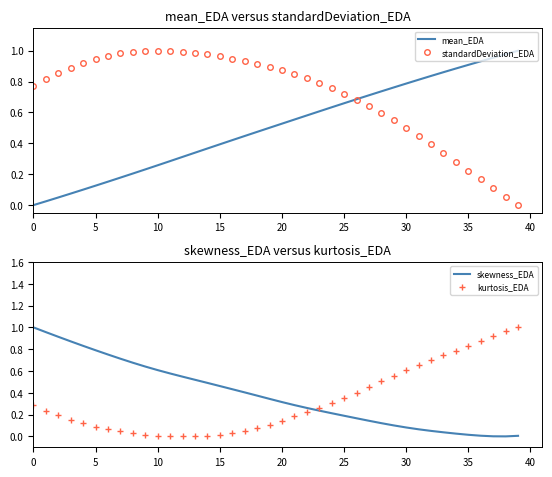

At how many categories does at least one series exceed 0?

40